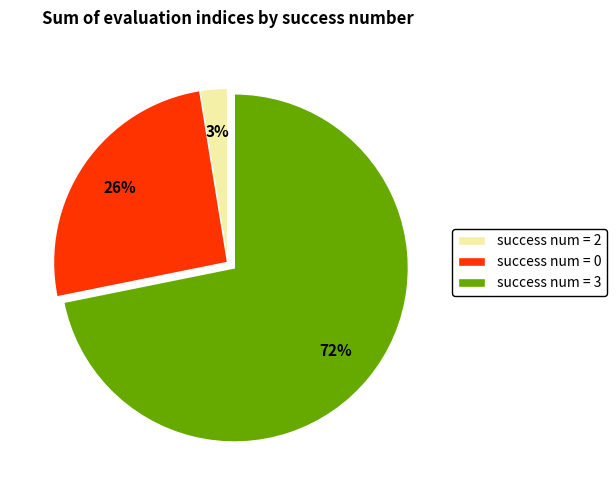

Between success num = 0 and success num = 2, which is larger?

success num = 0